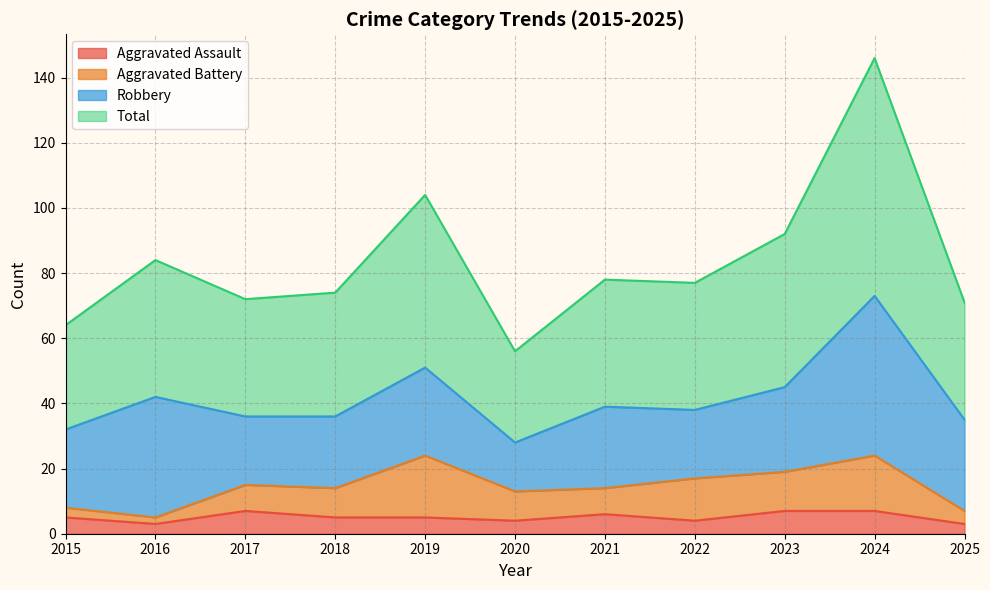

At which category is the sum across all series the highest?

2024